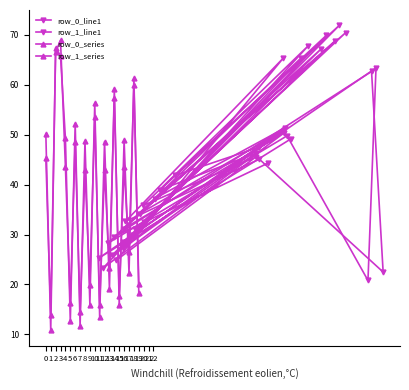

Between 6 and 8, which is larger?

6